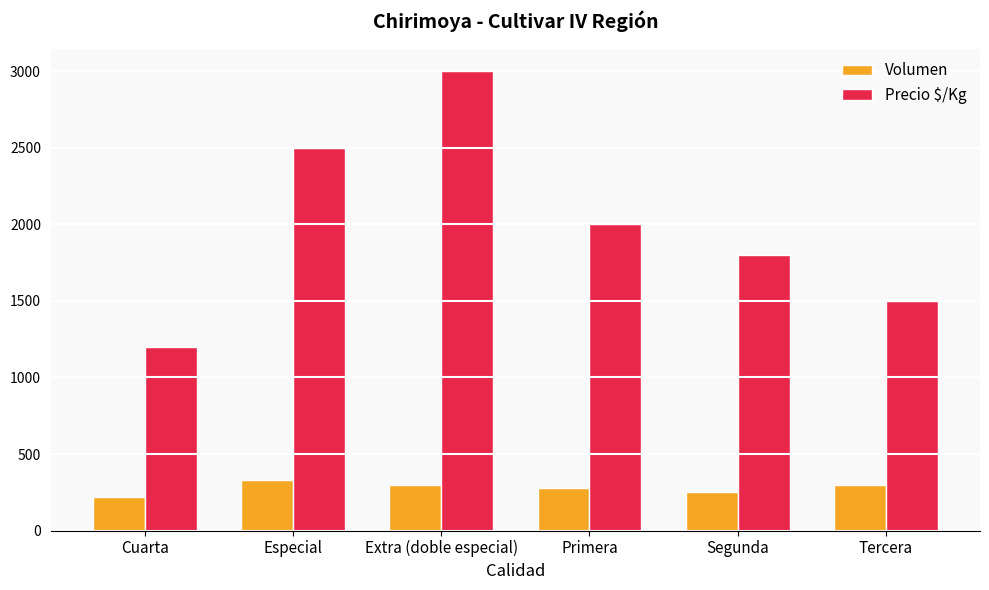

Is it true that Volumen equals 300 at Extra (doble especial)?

True